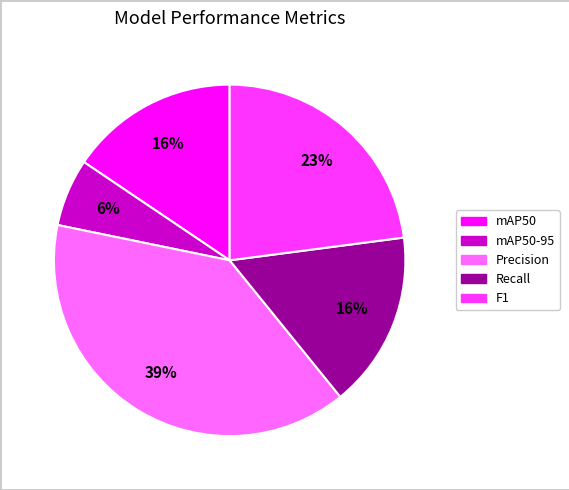

Does Precision represent more than half of the total?

No